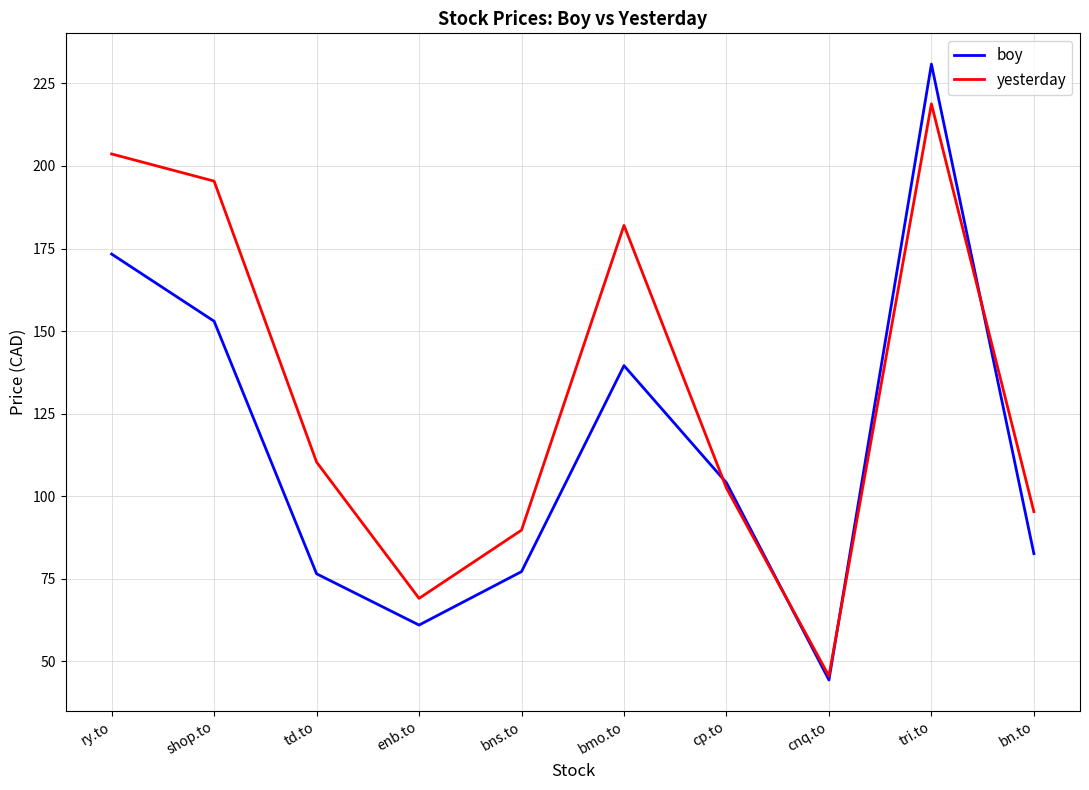

At which label is boy closest to 137?

bmo.to